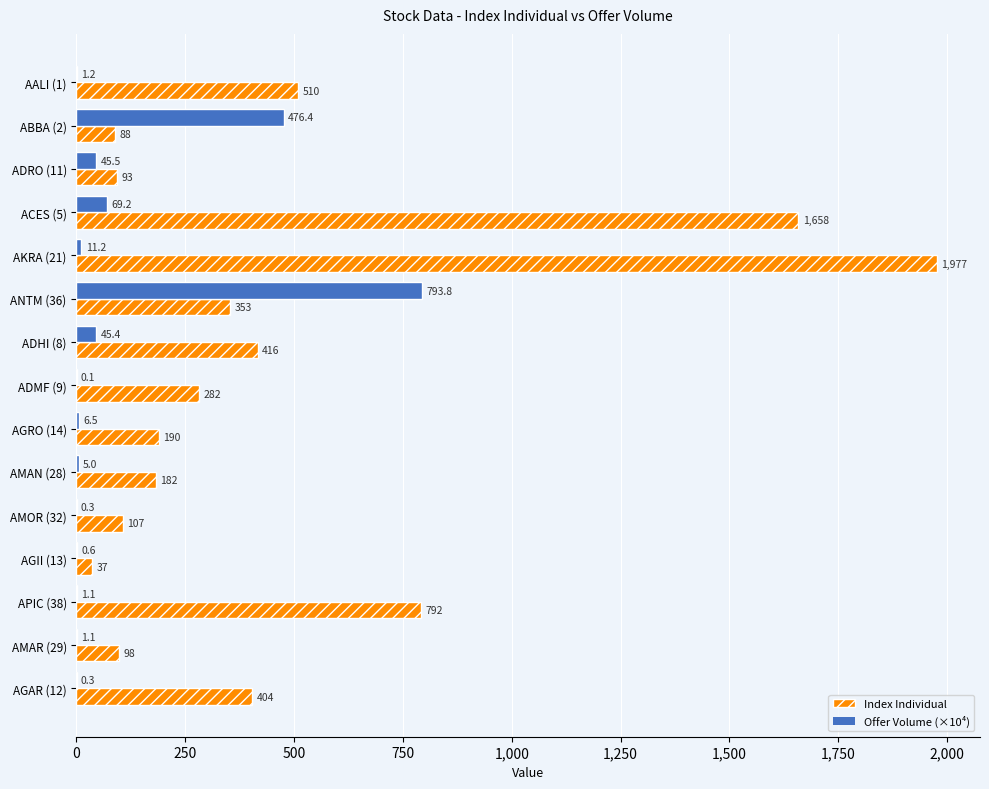

The Offer Volume (×10⁴) series shows 0.1 at ADMF (9). True or false?

True